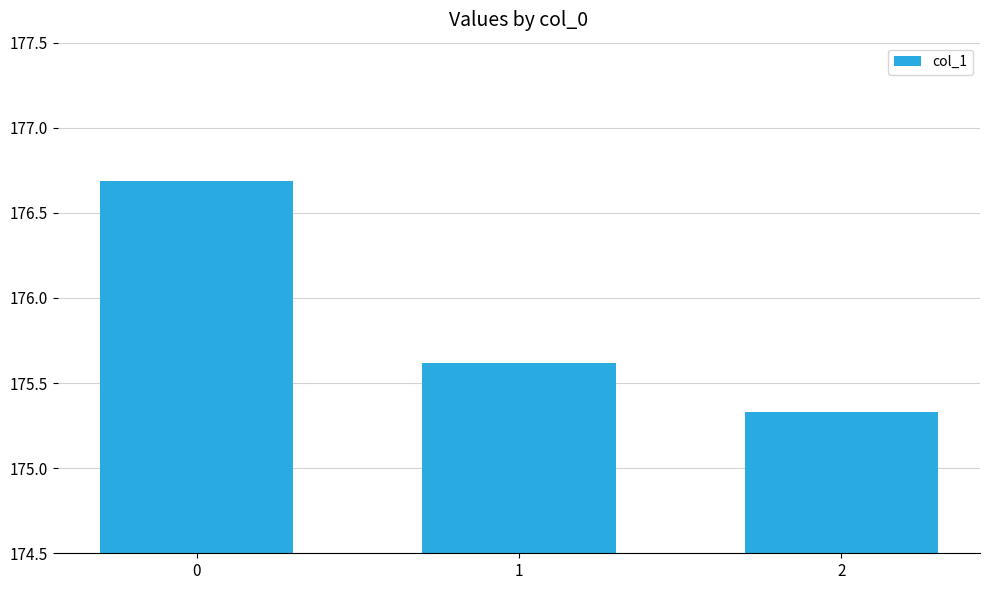

What is the maximum value shown in the chart?

176.7